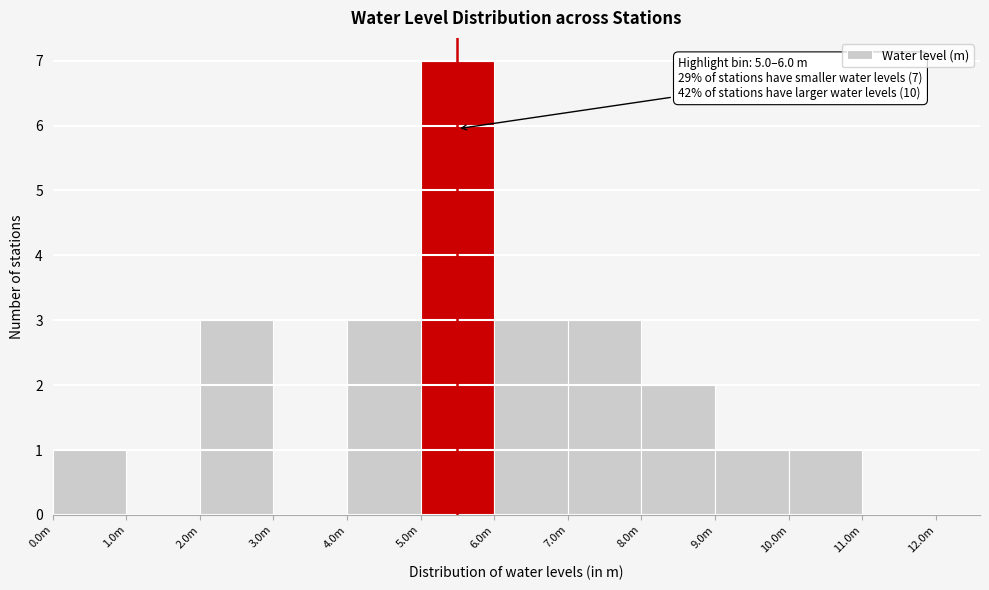

Reading left to right, what are all the values shown in this chart?

0.0m=1	1.0m=0	2.0m=3	3.0m=0	4.0m=3	5.0m=7	6.0m=3	7.0m=3	8.0m=2	9.0m=1	10.0m=1	11.0m=0